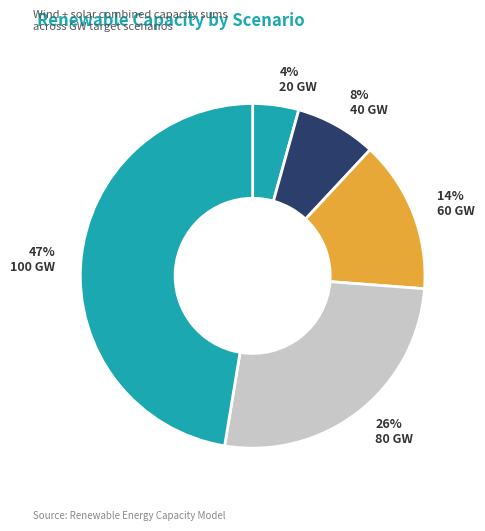

How many segments does this pie chart have?

5